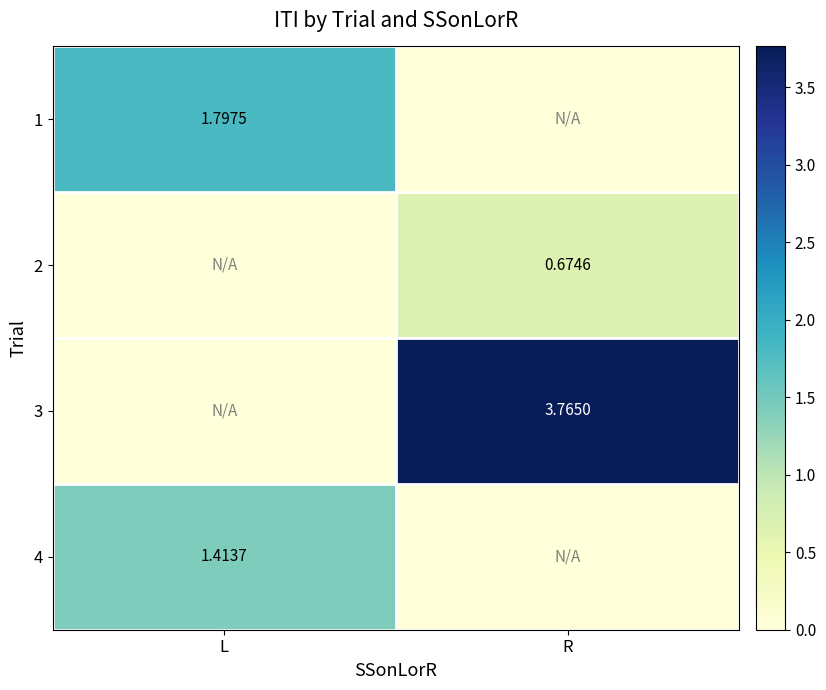

Where is 4 nearest to the value 0?

R